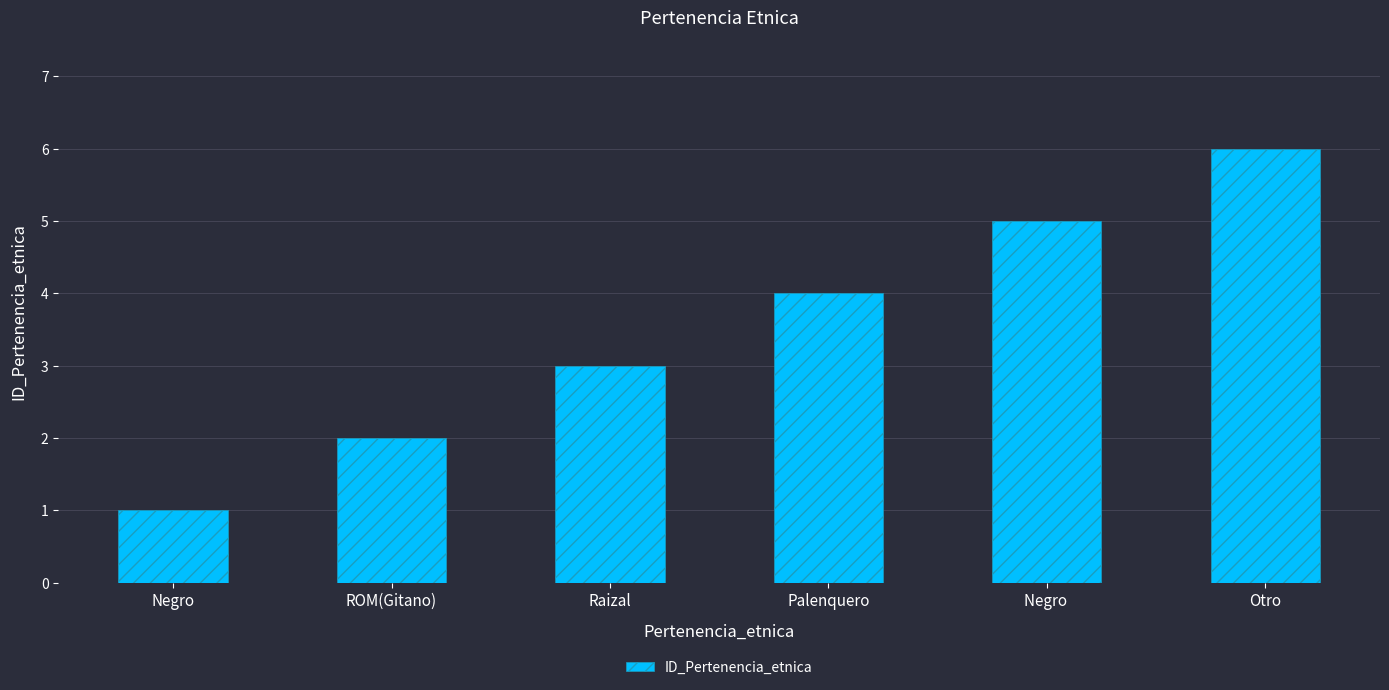

How many distinct data groups are displayed?

1